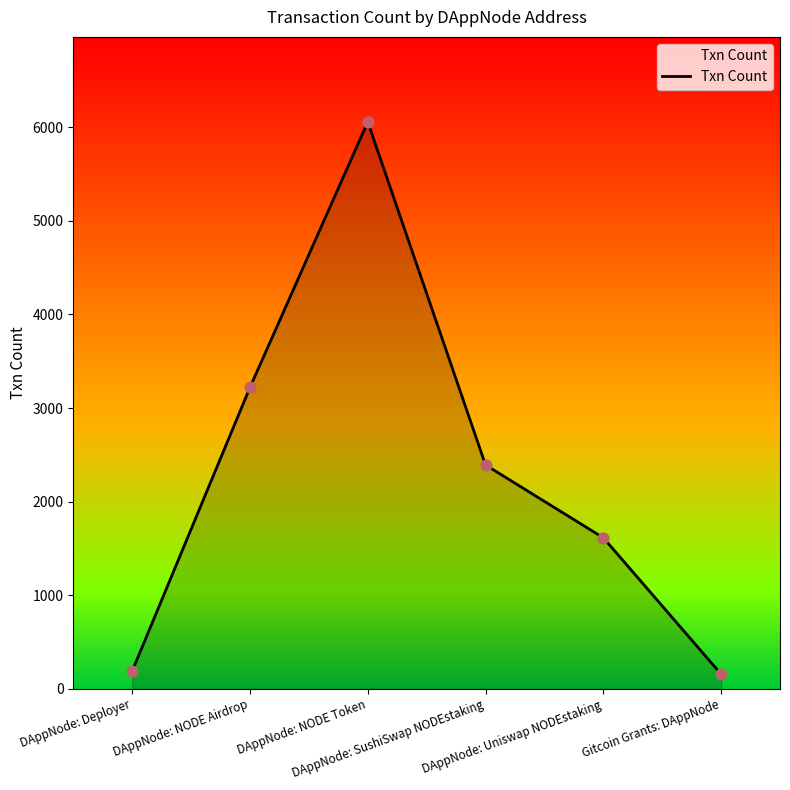

What is the change in value from DAppNode: NODE Airdrop to Gitcoin Grants: DAppNode?

-3063